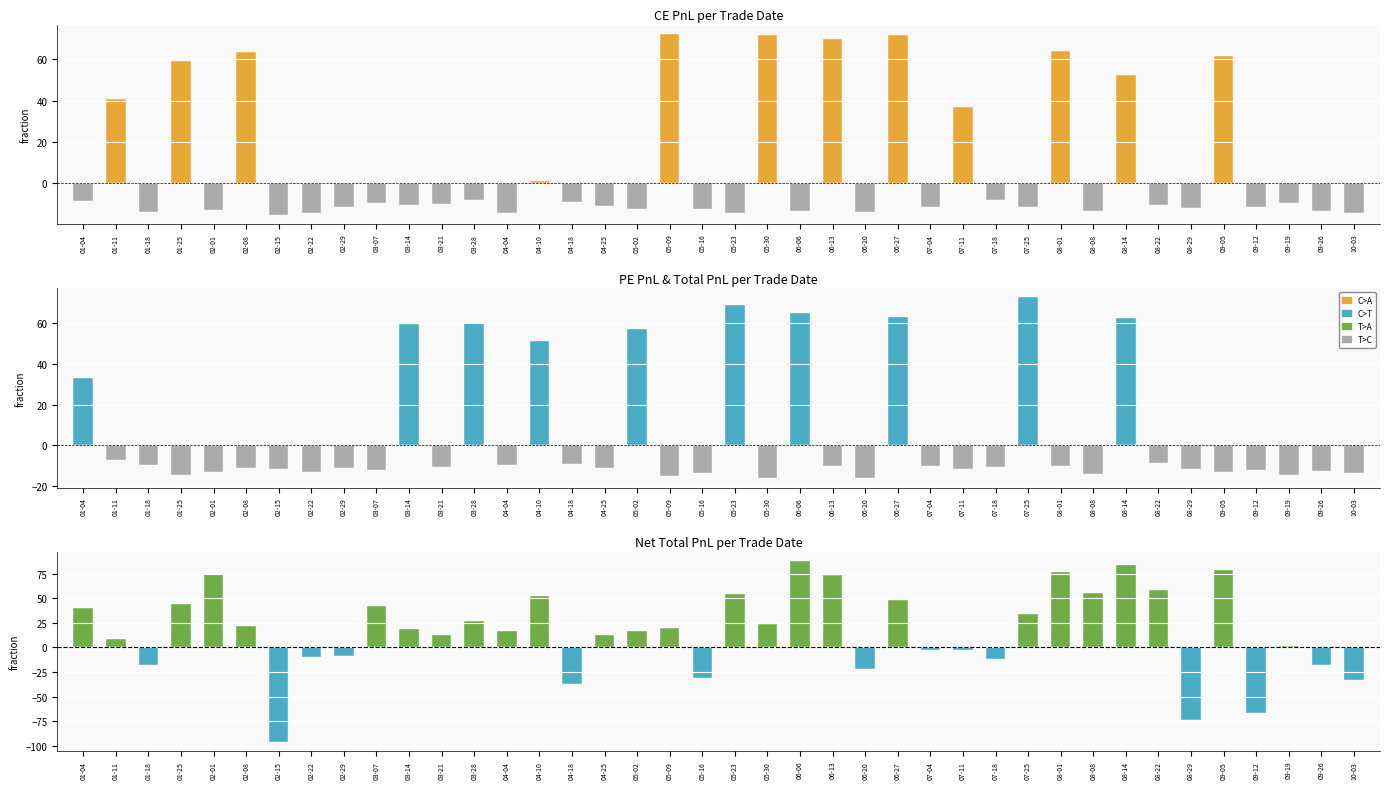

Which category has the highest value across all series?

06-06